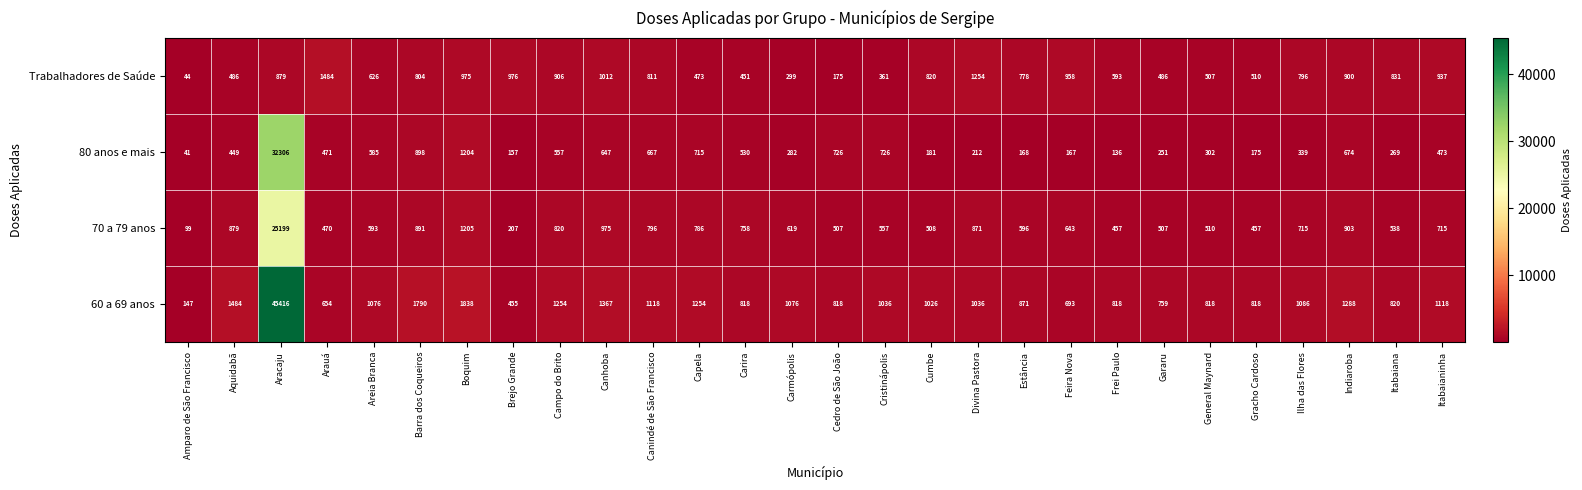

Which series has the widest spread of values?

60 a 69 anos